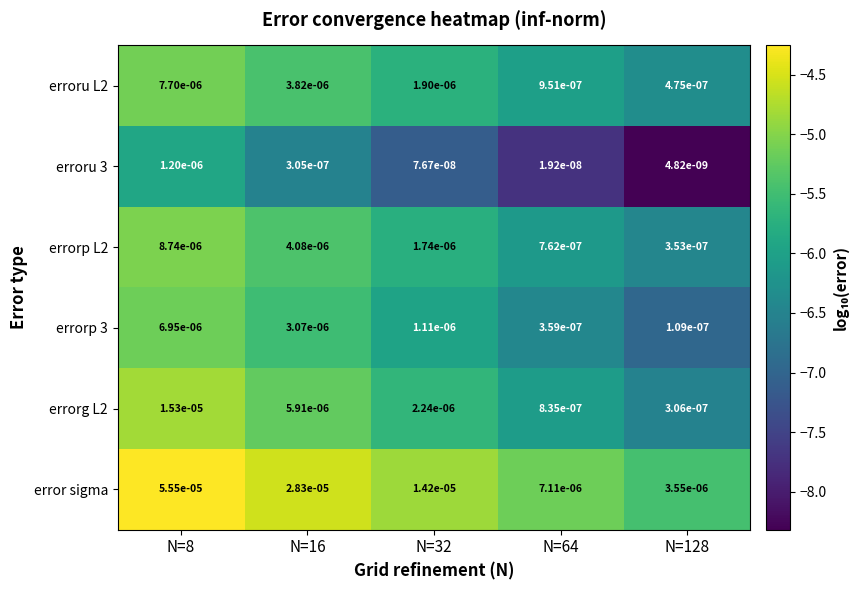

Which series has the widest spread of values?

error sigma